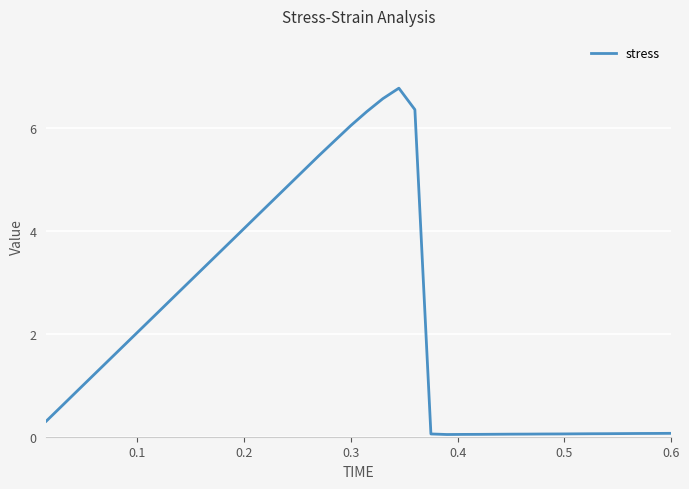

How many values are below 1?

19